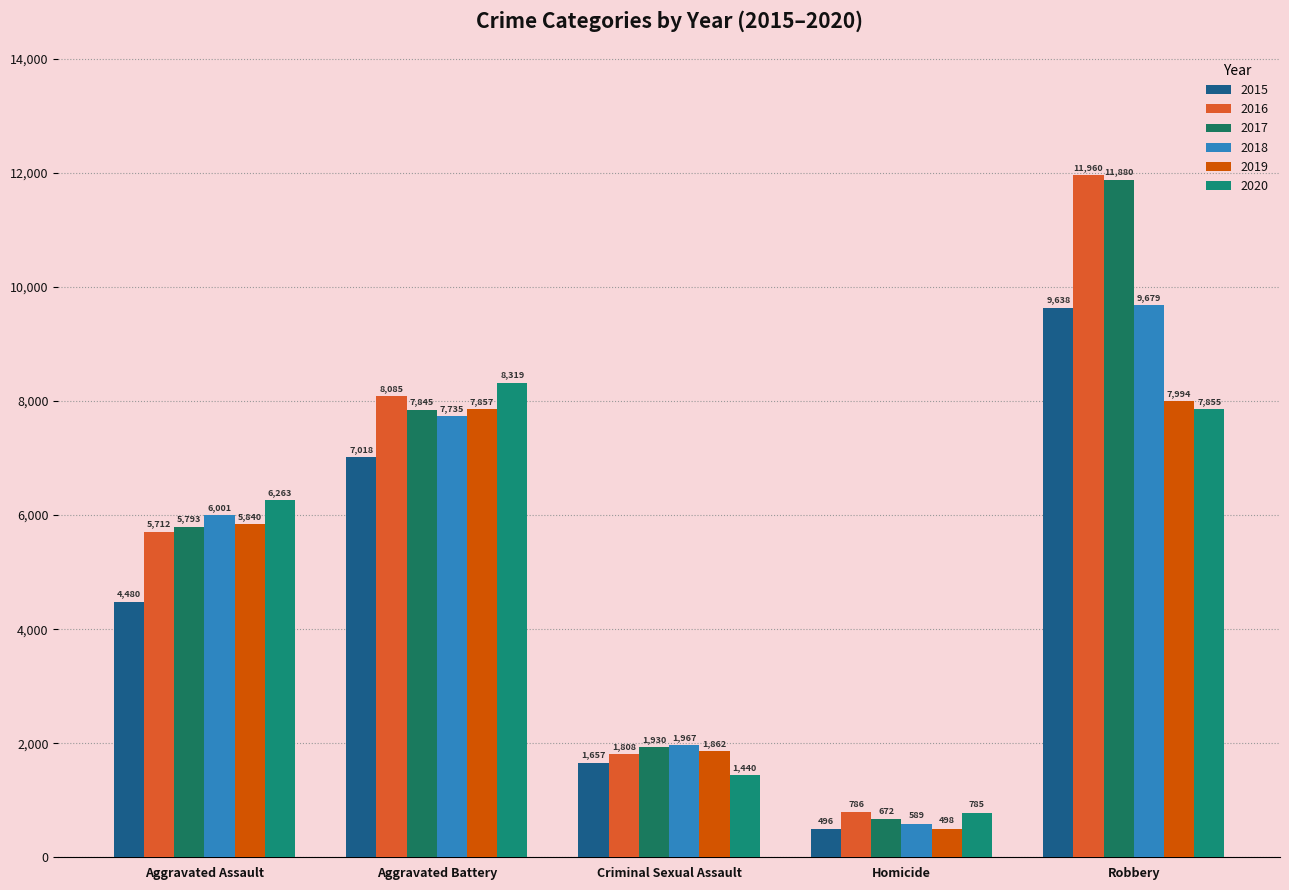

The 2019 series shows 5840 at Aggravated Assault. True or false?

True